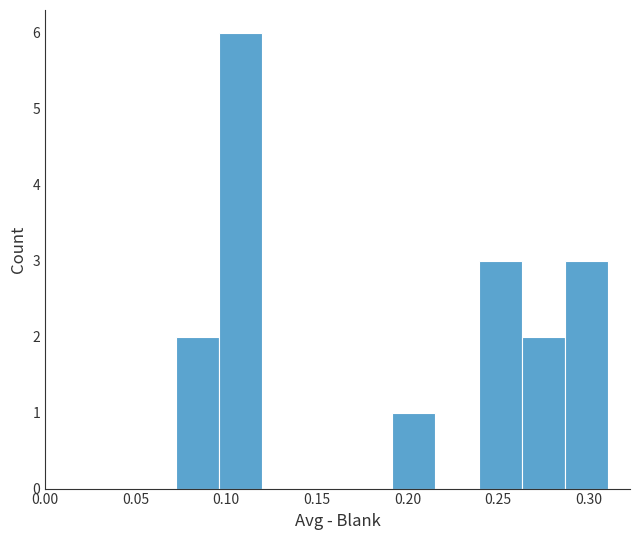

Reading left to right, transcribe this chart: for each bar, give the range it covers on the x-axis and its height. Neither the bar edges nor the heights are printed on the chart, so give them approximately, as read against the axes.

0.070 to 0.095: 2
0.095 to 0.120: 6
0.120 to 0.145: 0
0.145 to 0.170: 0
0.170 to 0.190: 0
0.190 to 0.215: 1
0.215 to 0.240: 0
0.240 to 0.265: 3
0.265 to 0.285: 2
0.285 to 0.310: 3